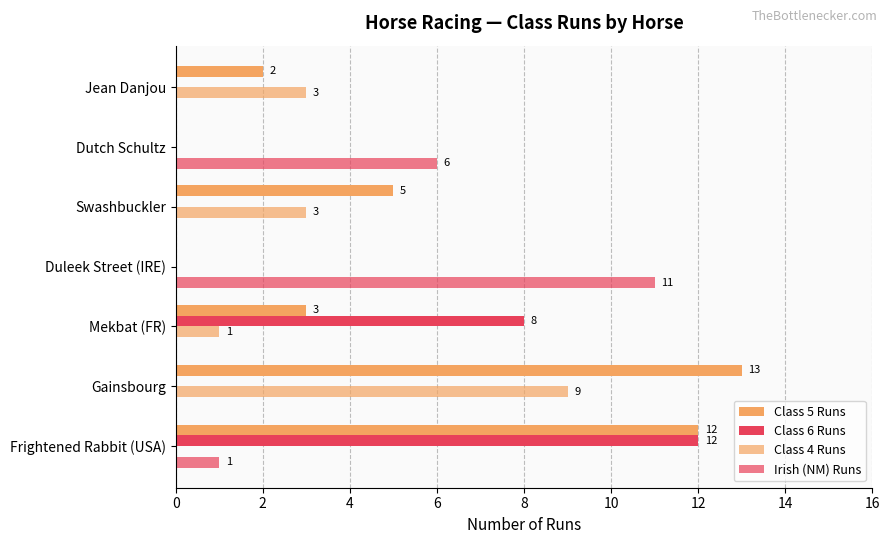

What is the value of the Irish (NM) Runs bar at the 4th from the left?

11